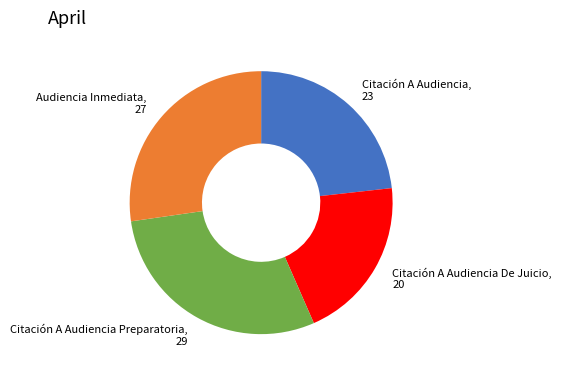

How many segments does this pie chart have?

4